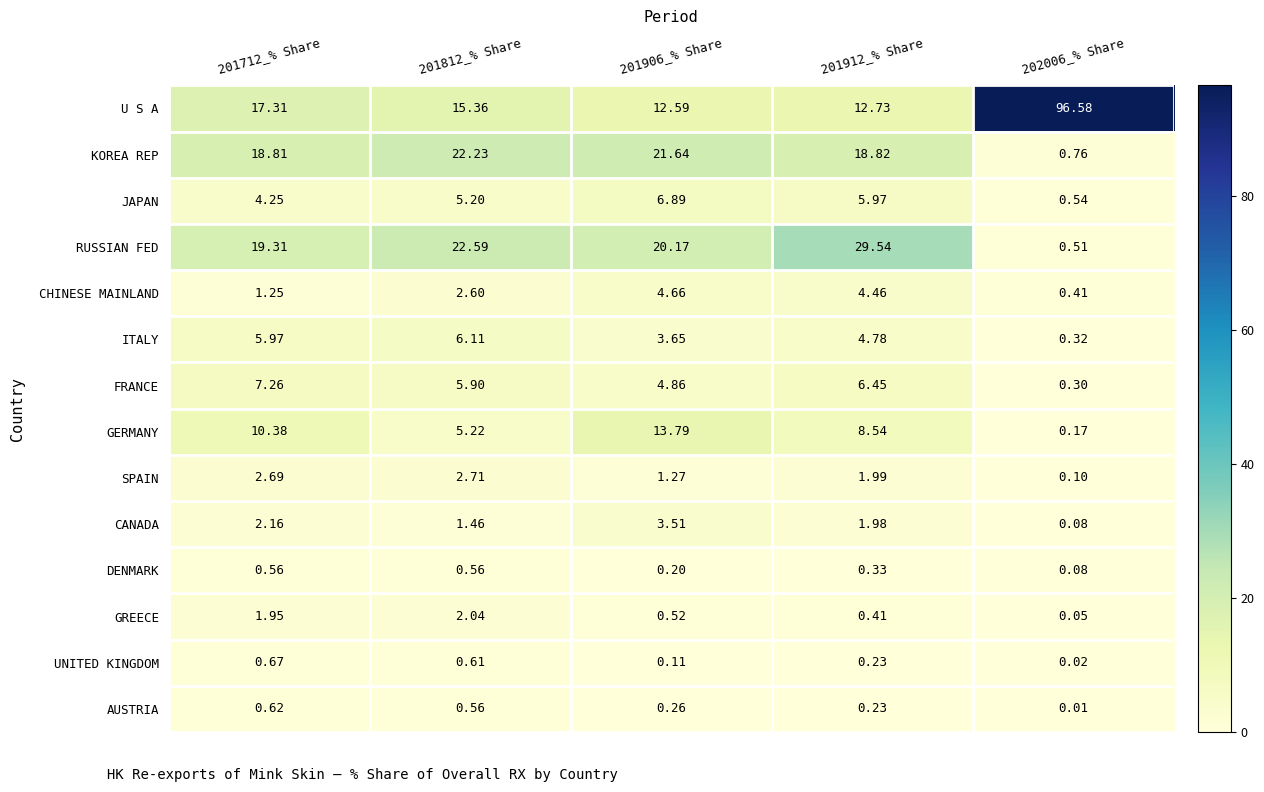

Is the value of RUSSIAN FED at 201912_% Share greater than the value of UNITED KINGDOM at 201712_% Share?

Yes